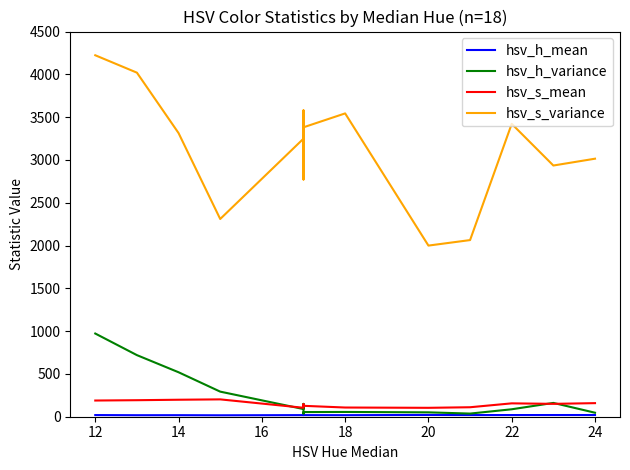

Between 10 and 18, which is larger?

10